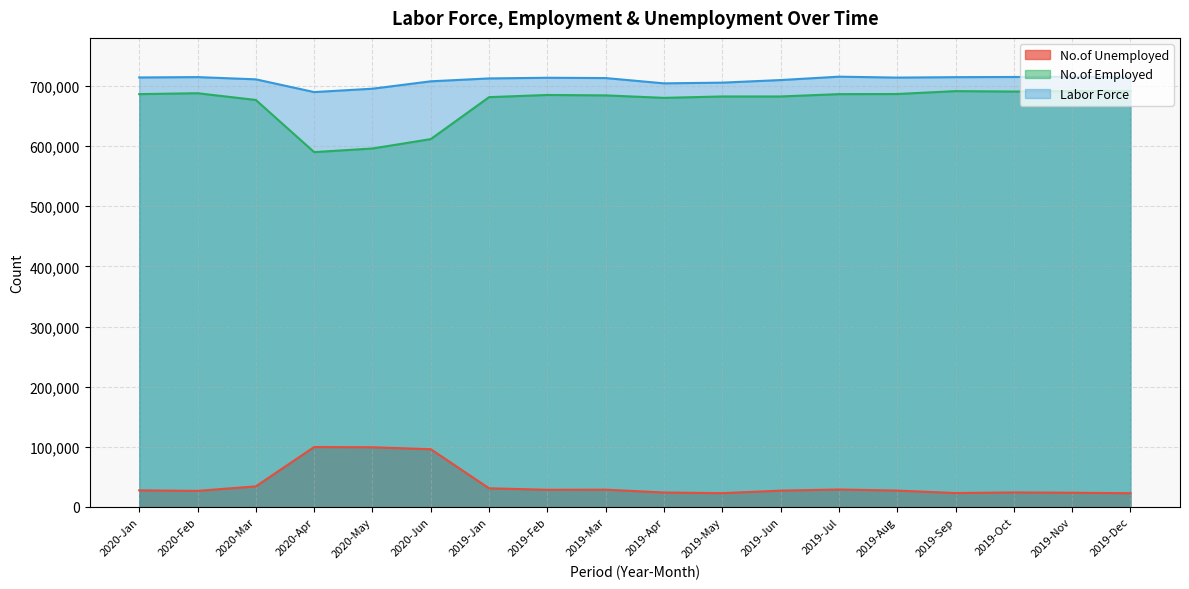

At which label does No.of Employed first exceed 685100?

2020-Jan